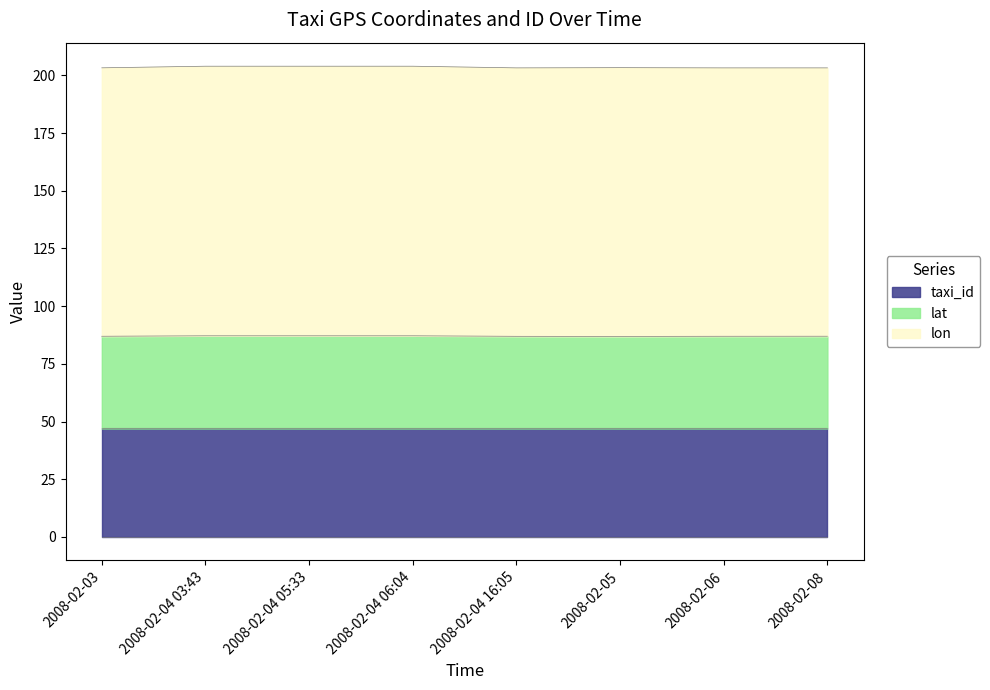

What position from the right is 2008-02-04 16:05?

4